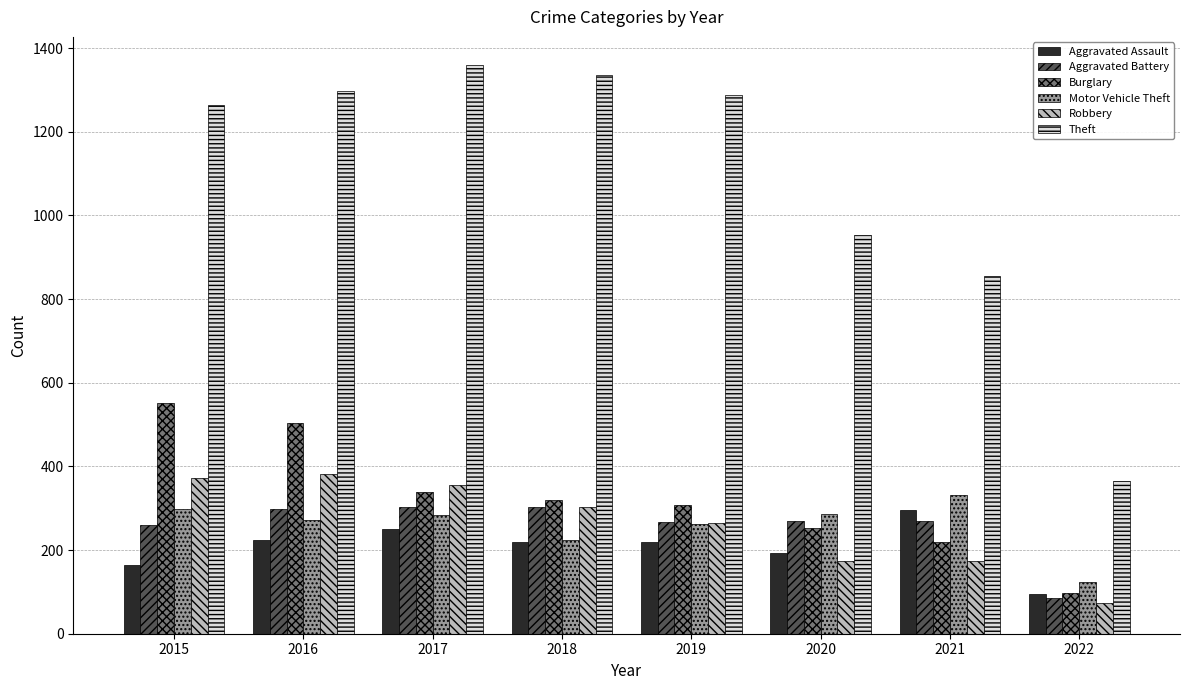

How many groups of bars are there?

8